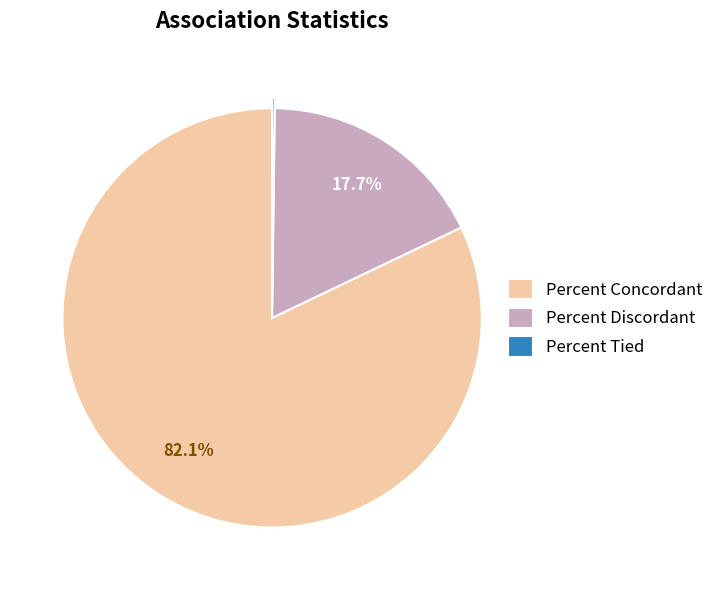

What is the largest slice in the pie chart?

Percent Concordant